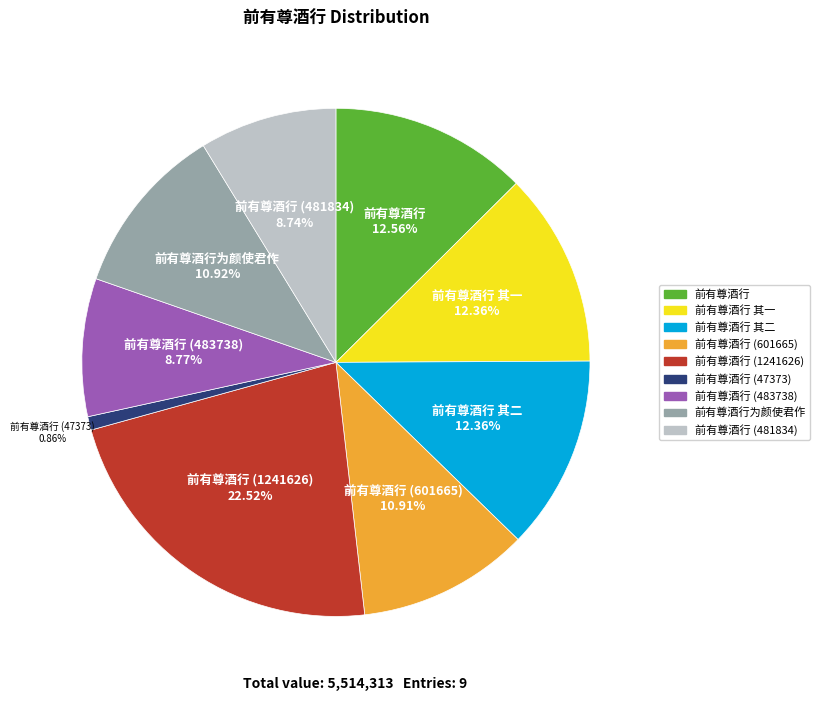

How many segments does this pie chart have?

9